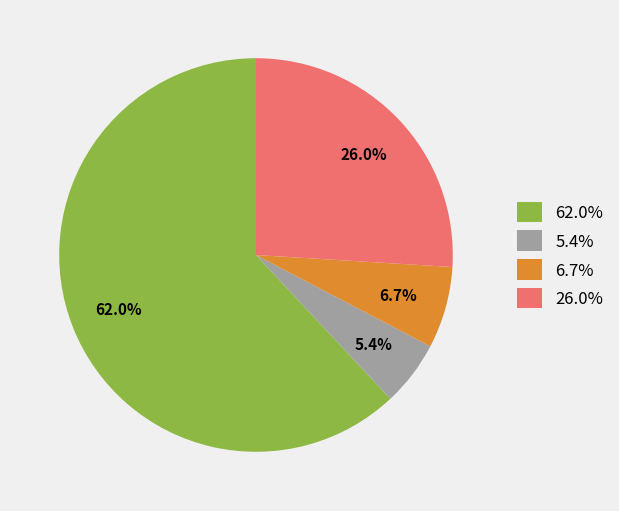

Between 26.0% and 6.7%, which is larger?

26.0%